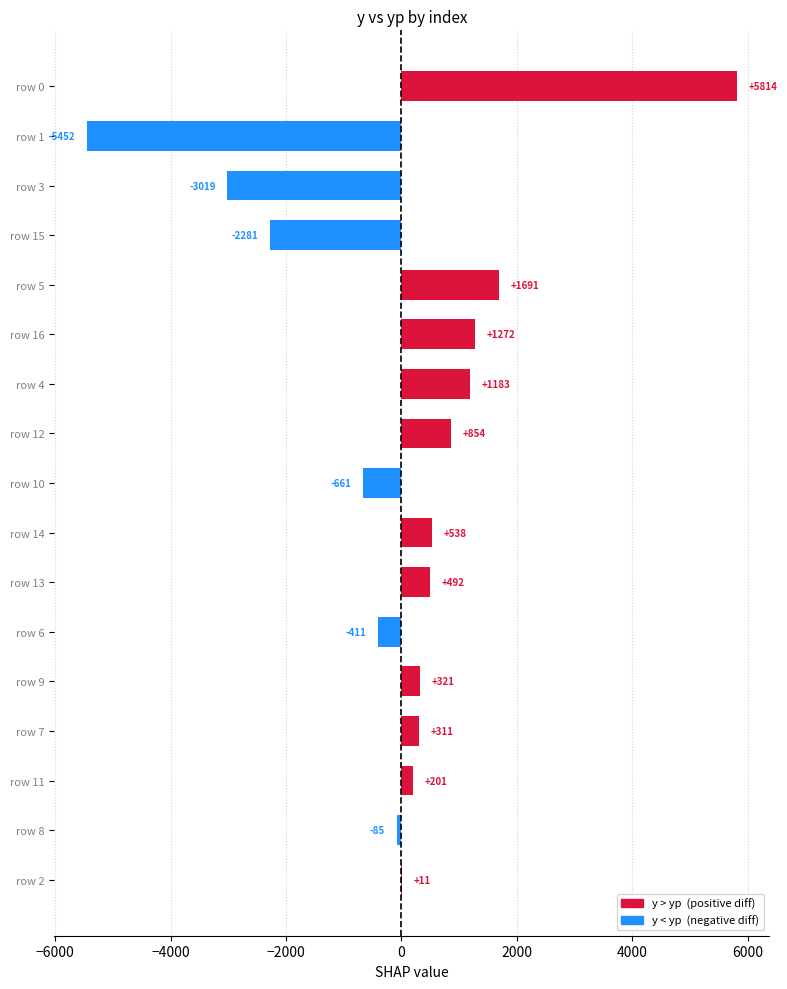

Count the number of data series in this chart.

1